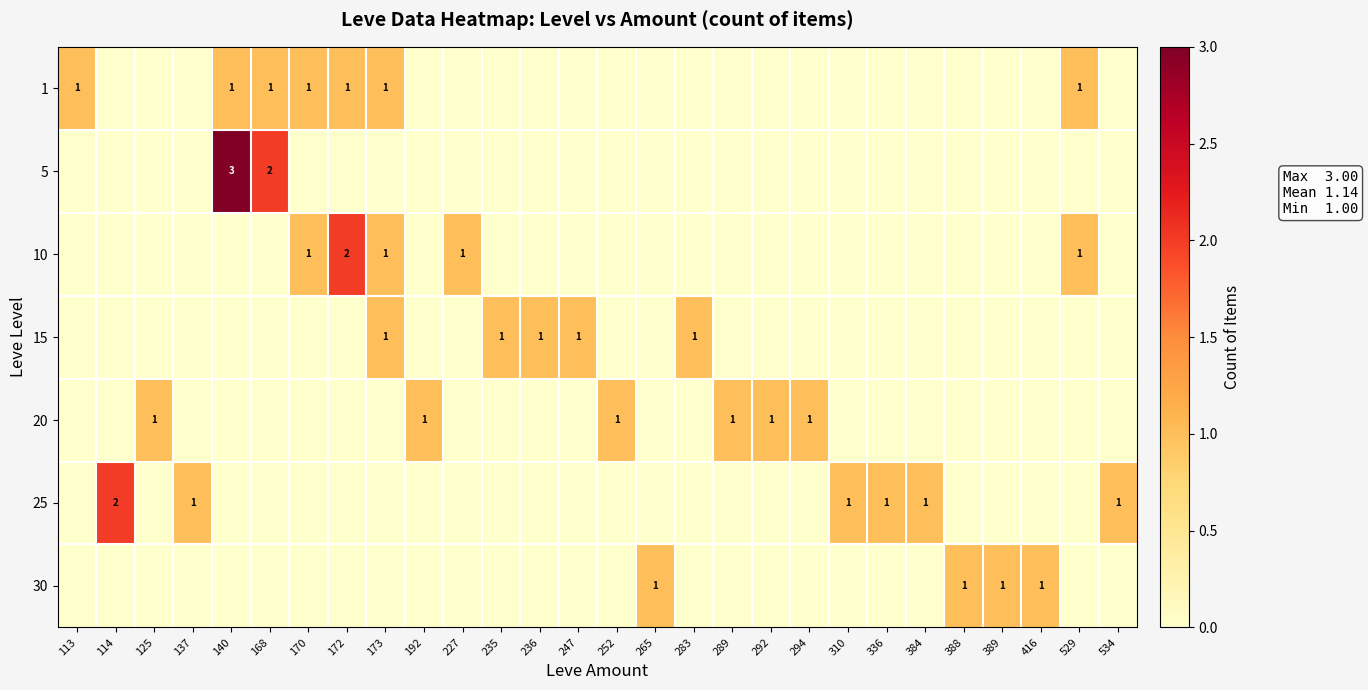

True or false: 20 has a value of 0 at 173.

True